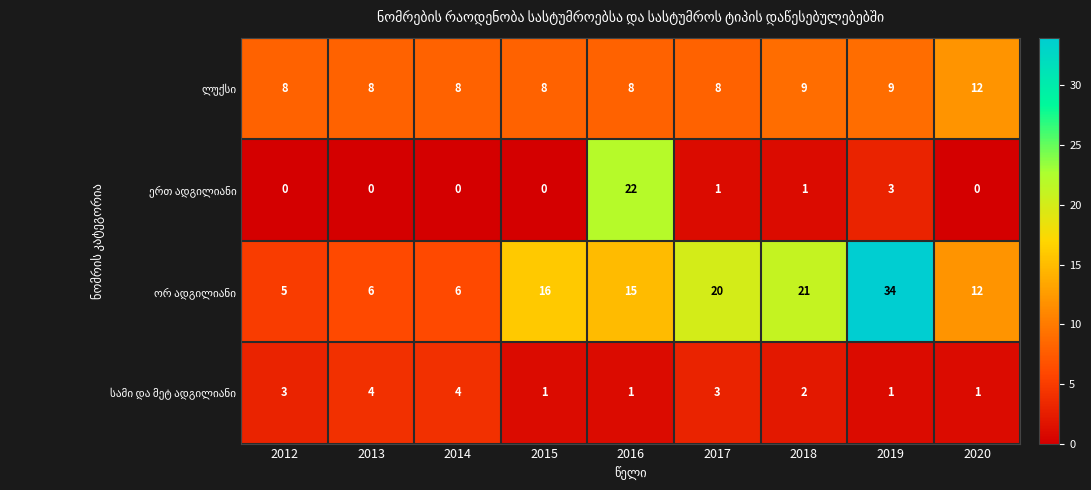

What is the greatest value displayed?

34